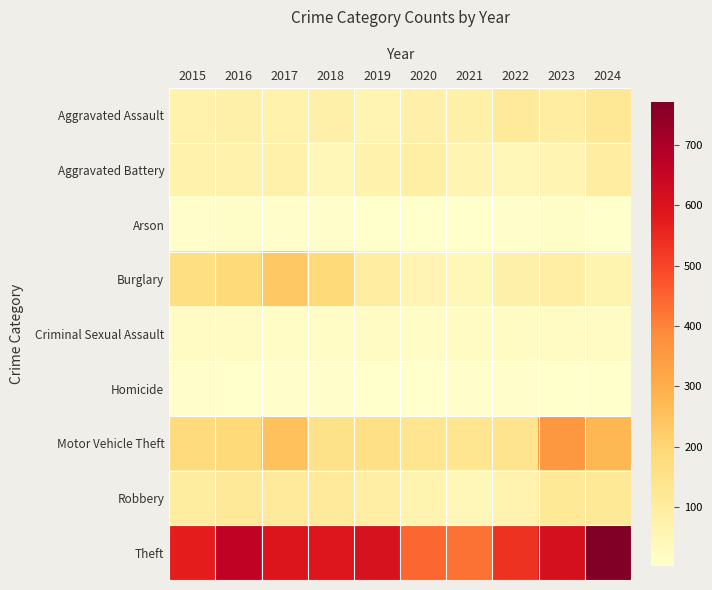

Reading right to left, list all the values displayed in this chart.

Aggravated Assault: 2024=120	2023=93	2022=113	2021=82	2020=79	2019=61	2018=80	2017=71	2016=80	2015=69
Aggravated Battery: 2024=94	2023=61	2022=47	2021=62	2020=88	2019=72	2018=47	2017=75	2016=73	2015=70
Arson: 2024=2	2023=12	2022=8	2021=3	2020=2	2019=5	2018=6	2017=10	2016=12	2015=8
Burglary: 2024=65	2023=92	2022=80	2021=47	2020=57	2019=98	2018=186	2017=234	2016=189	2015=165
Criminal Sexual Assault: 2024=21	2023=24	2022=24	2021=21	2020=19	2019=23	2018=15	2017=15	2016=22	2015=21
Homicide: 2024=3	2023=5	2022=9	2021=10	2020=2	2019=3	2018=8	2017=6	2016=5	2015=9
Motor Vehicle Theft: 2024=273	2023=358	2022=139	2021=133	2020=132	2019=156	2018=151	2017=252	2016=187	2015=177
Robbery: 2024=118	2023=117	2022=67	2021=45	2020=64	2019=90	2018=113	2017=113	2016=115	2015=101
Theft: 2024=772	2023=613	2022=534	2021=427	2020=447	2019=609	2018=593	2017=597	2016=665	2015=572